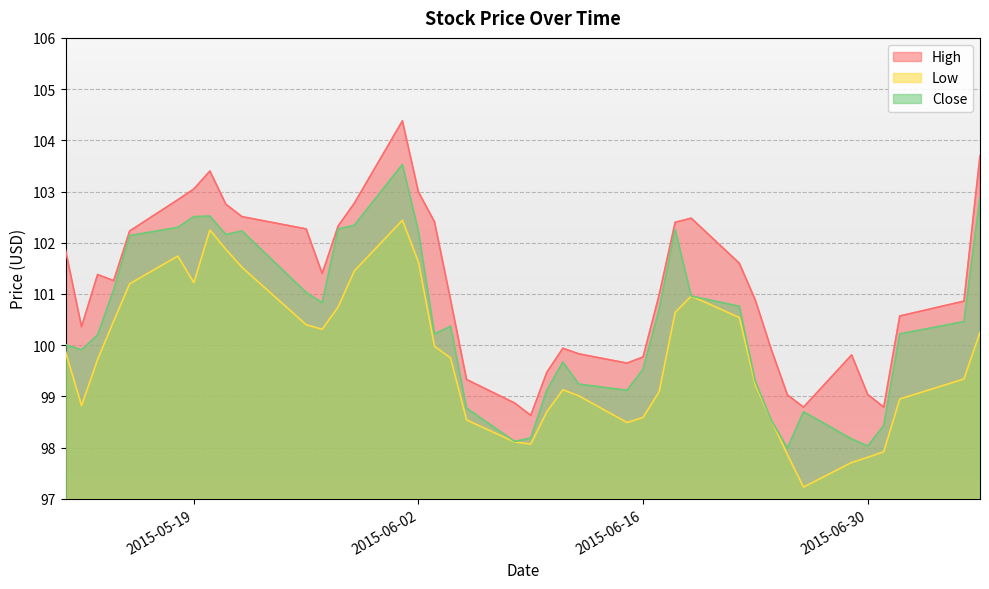

Is the value of Close at 2015-06-10 greater than the value of High at 2015-06-11?

No